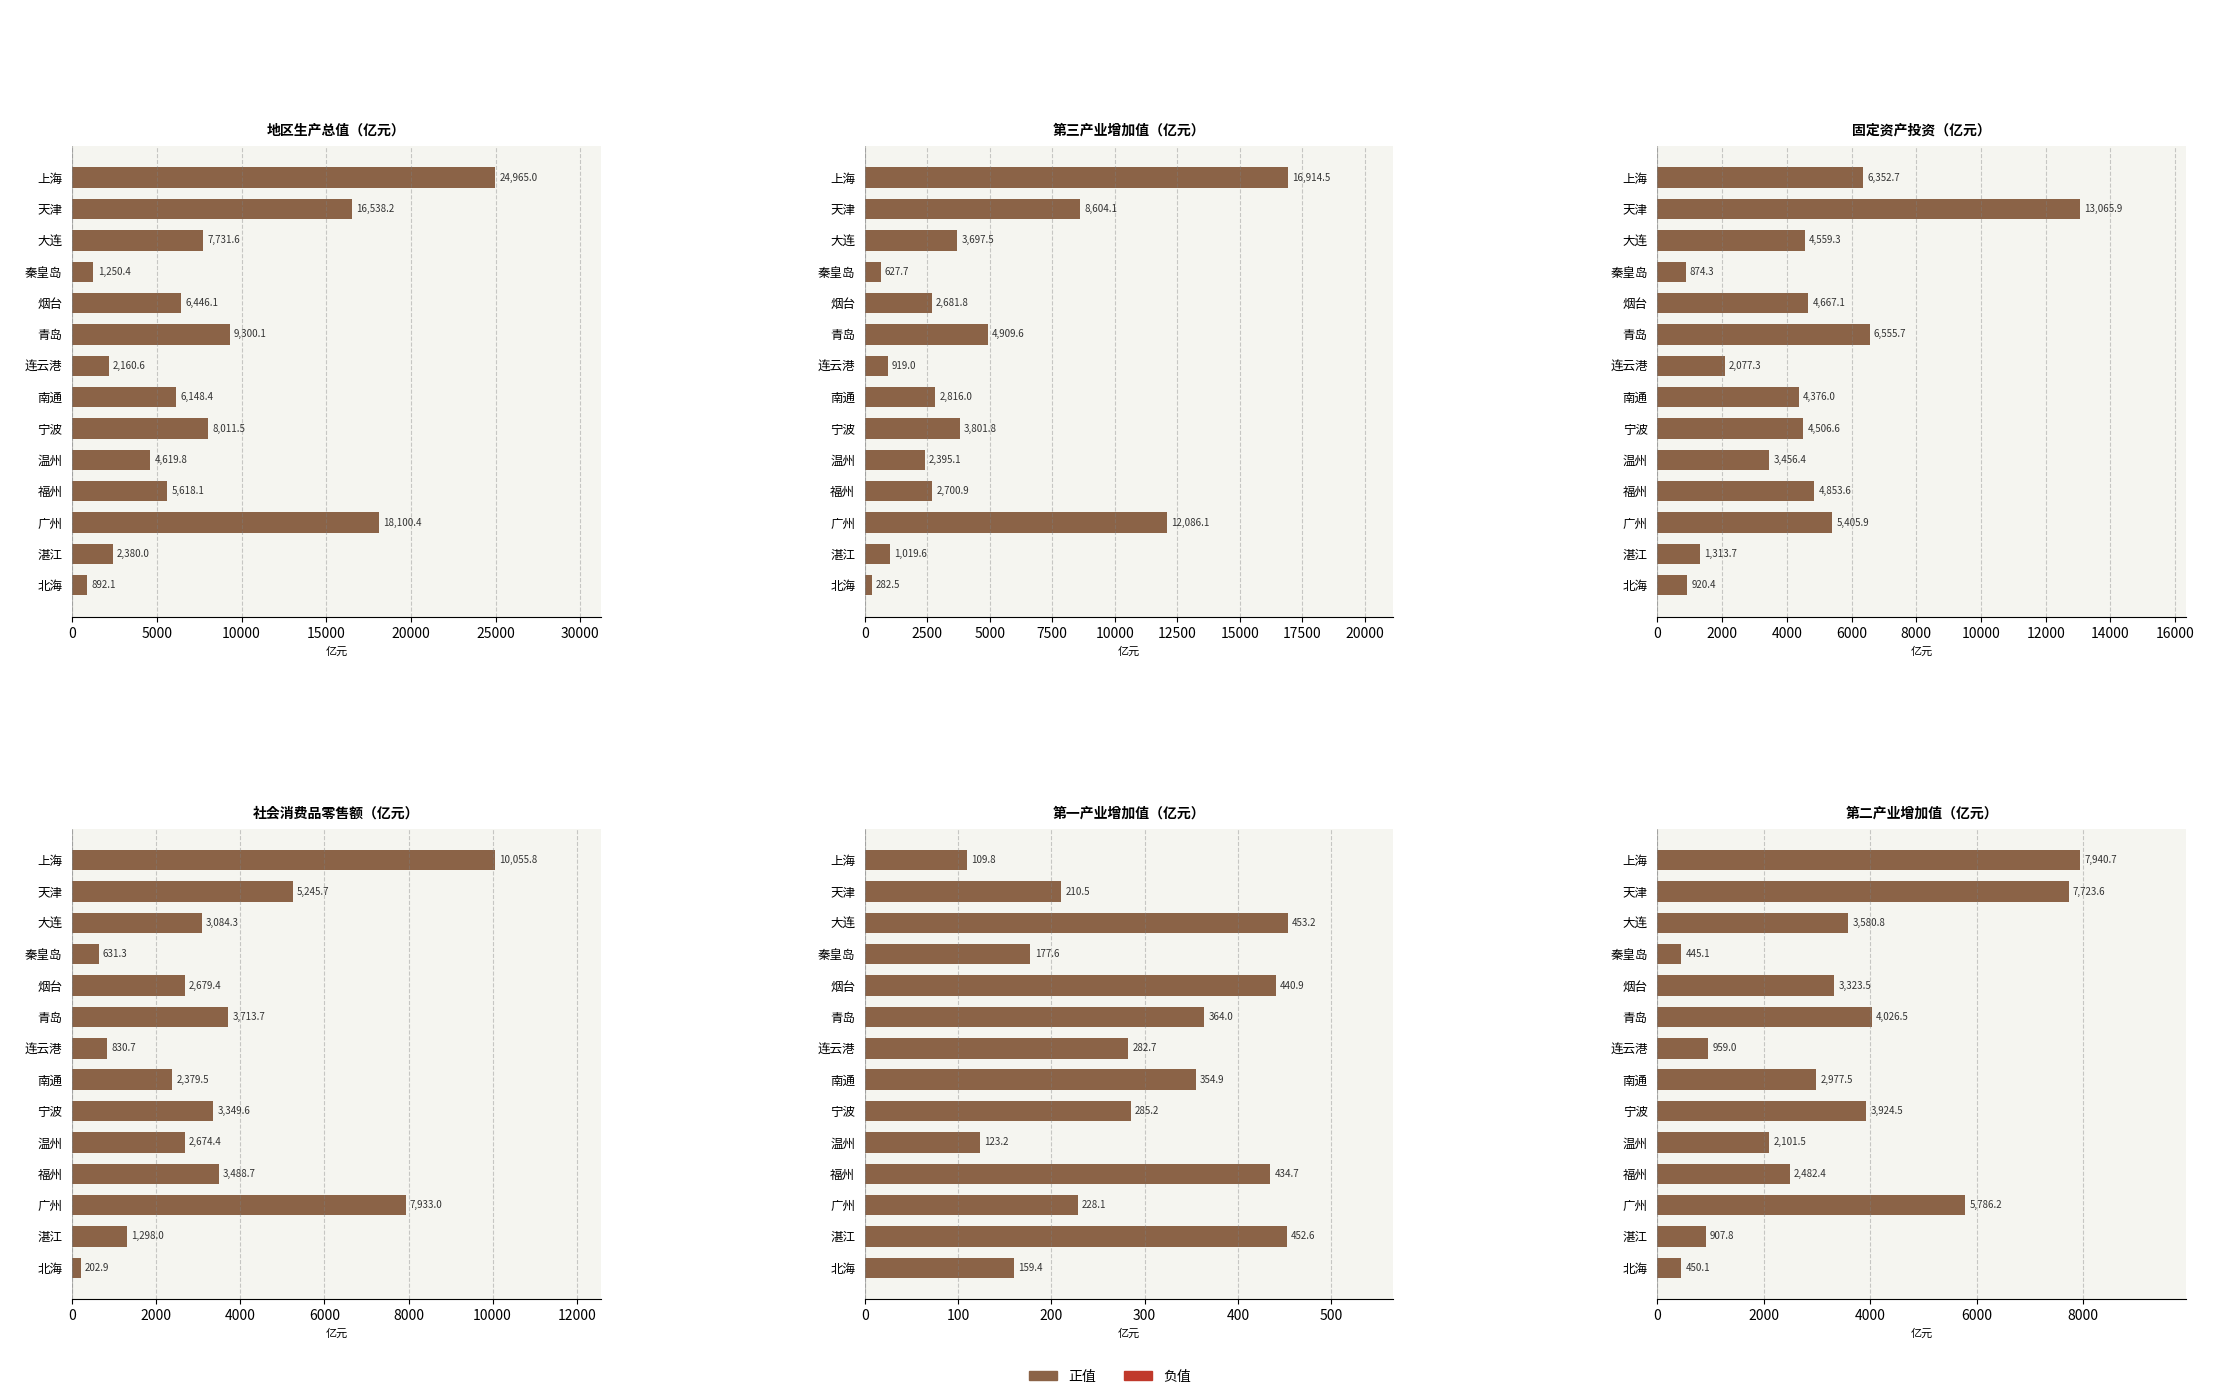

How many bars are there in each group?

6